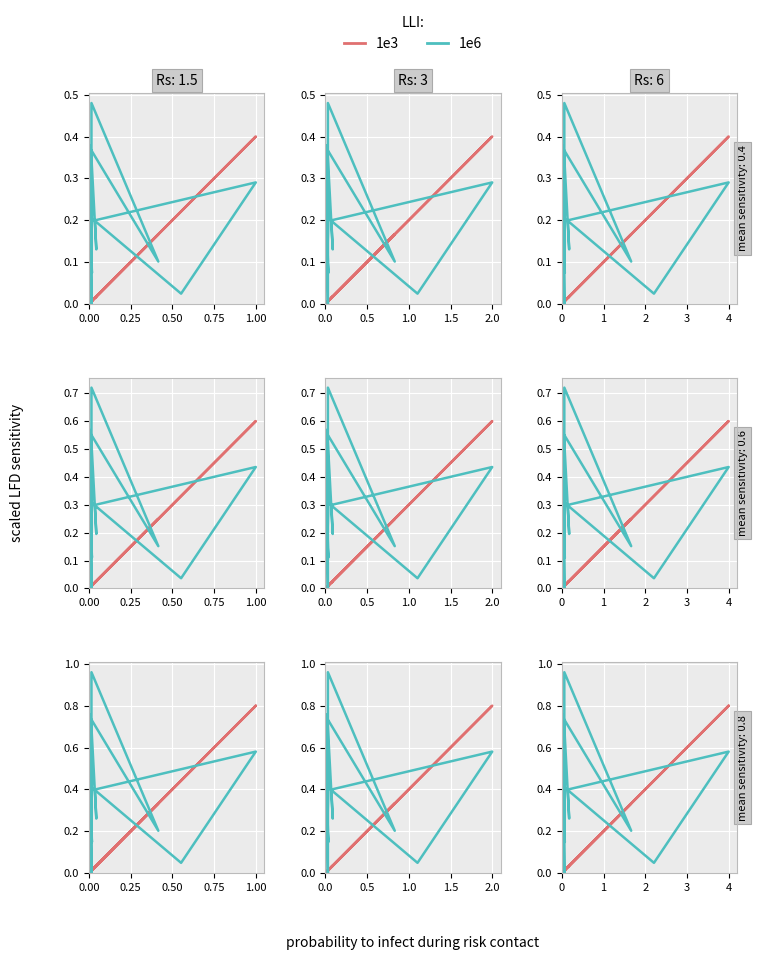

How many intersections are there between 1e3 and 1e6?

6